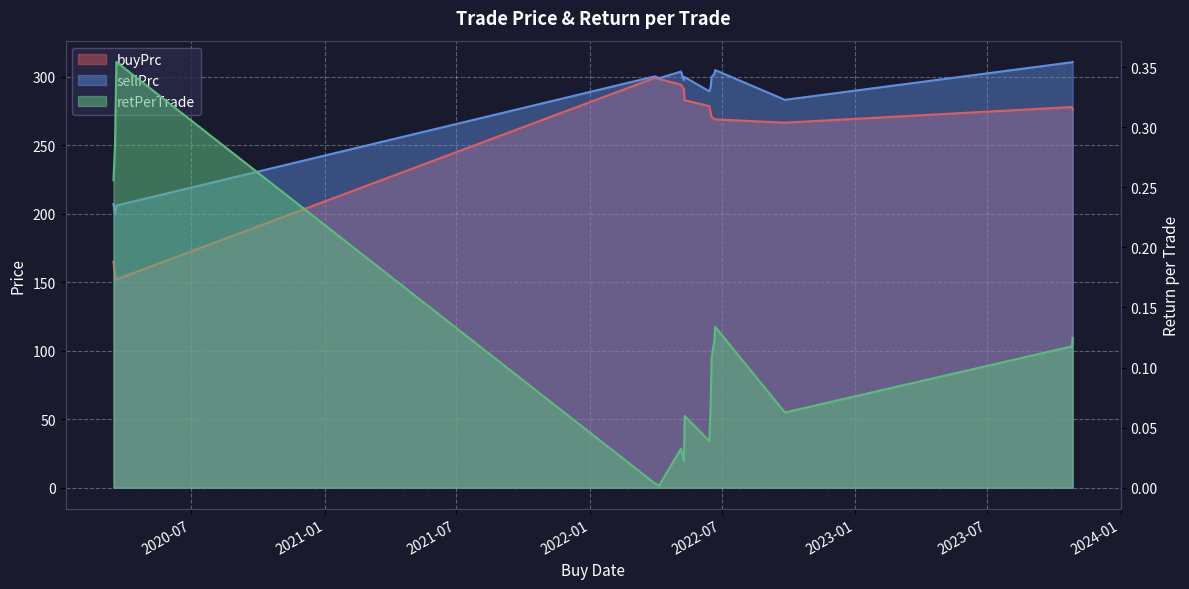

In retPerTrade, how many points are higher than both neighbors (excluding endpoints)?

4